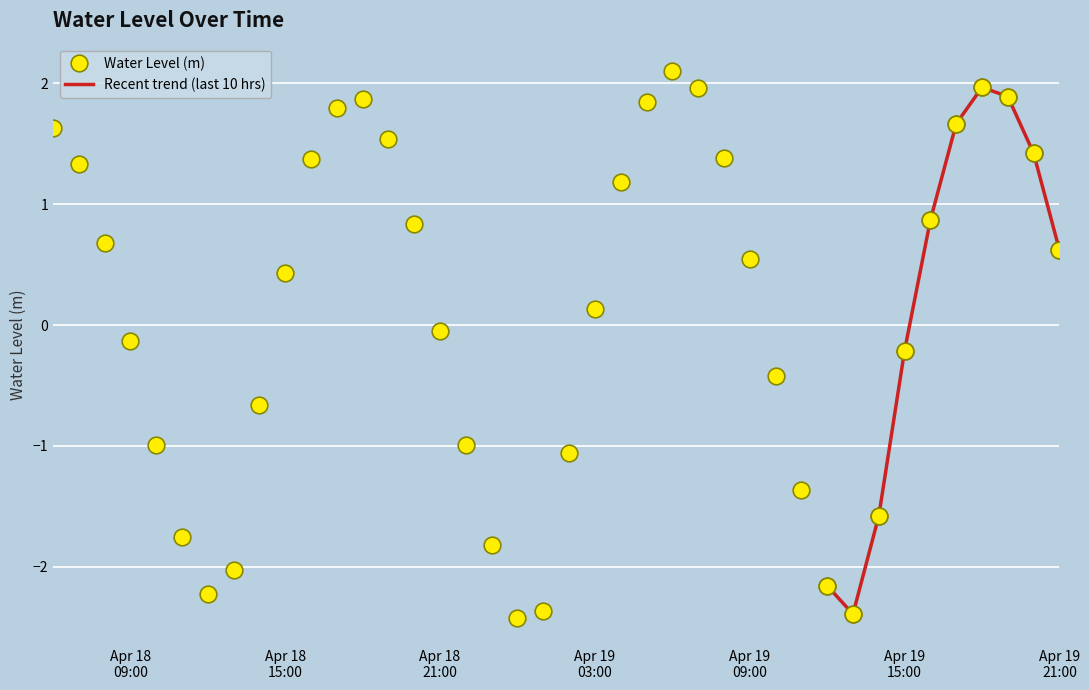

What is the difference between the maximum and minimum values?

4.5